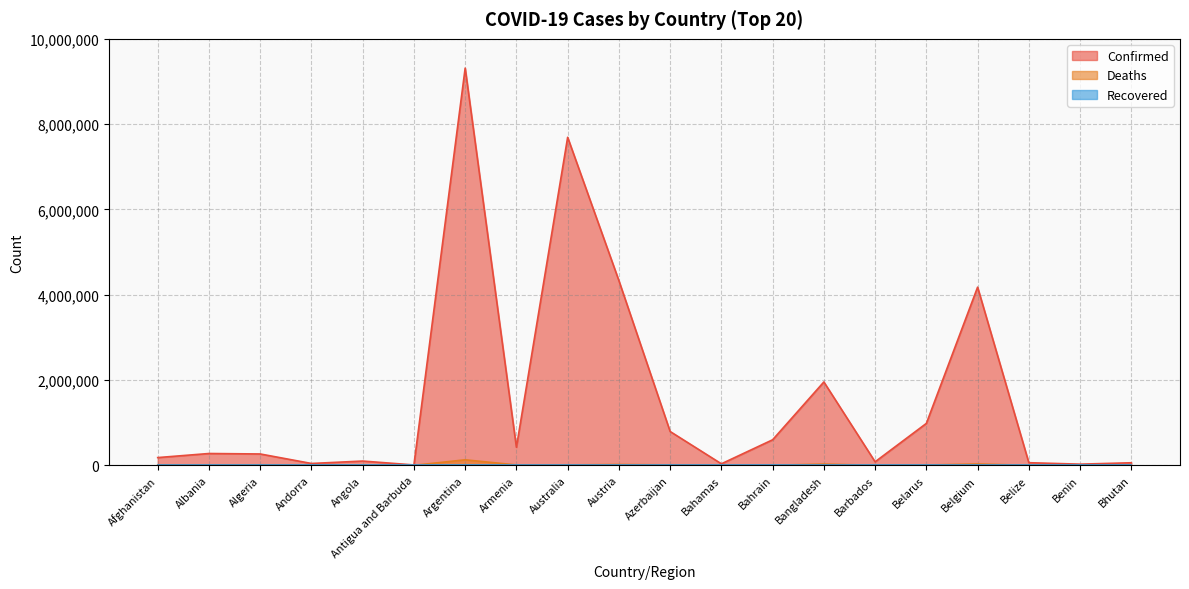

What is the sum of all Deaths values?

268306